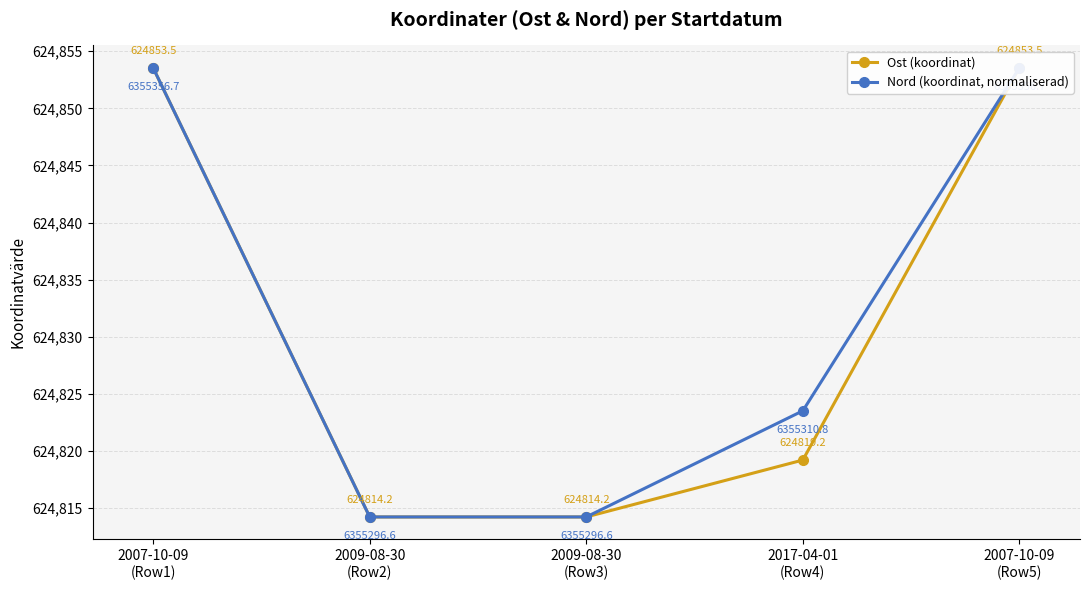

What are all the series names shown in the legend?

Ost (koordinat), Nord (koordinat, normaliserad)